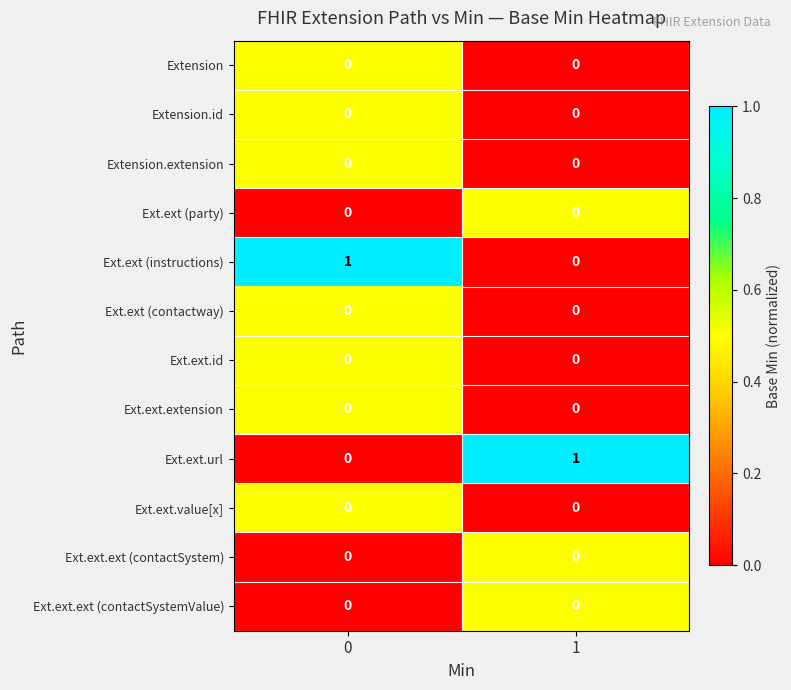

List the labels in order of Ext.ext (instructions) value, smallest first.

1, 0